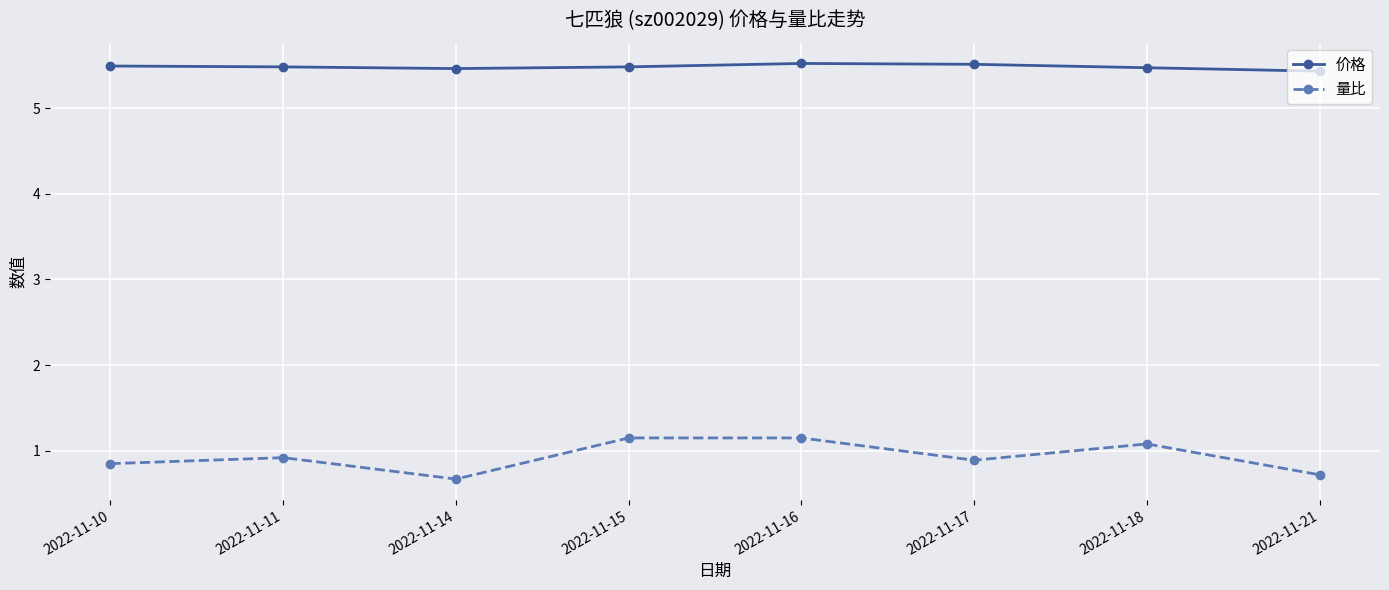

The 价格 series shows 8.2 at 2022-11-14. True or false?

False